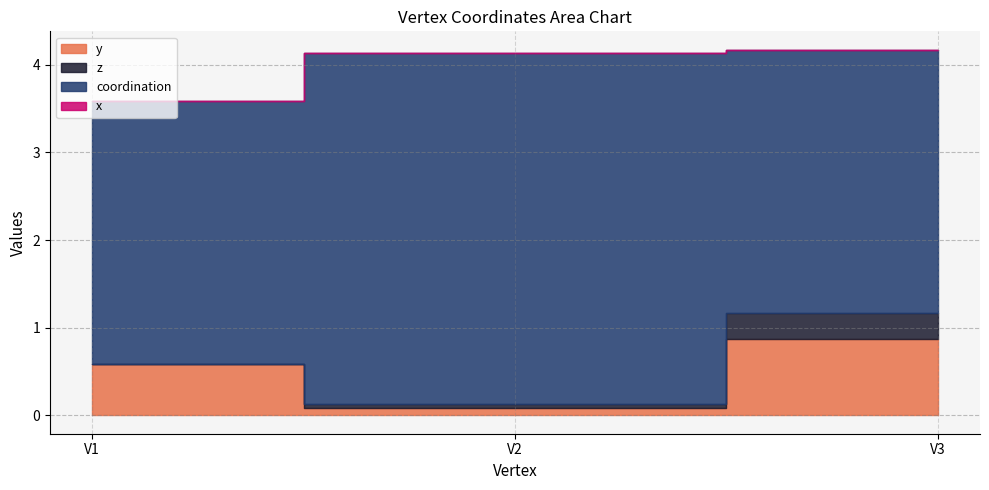

At which category is the sum across all series the highest?

V3